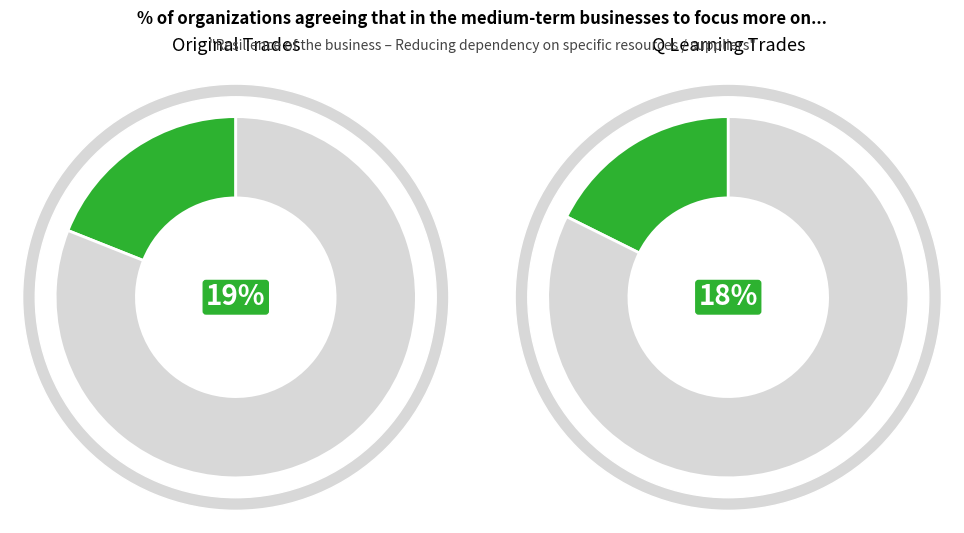

Does 129 account for over 50% of the chart?

No